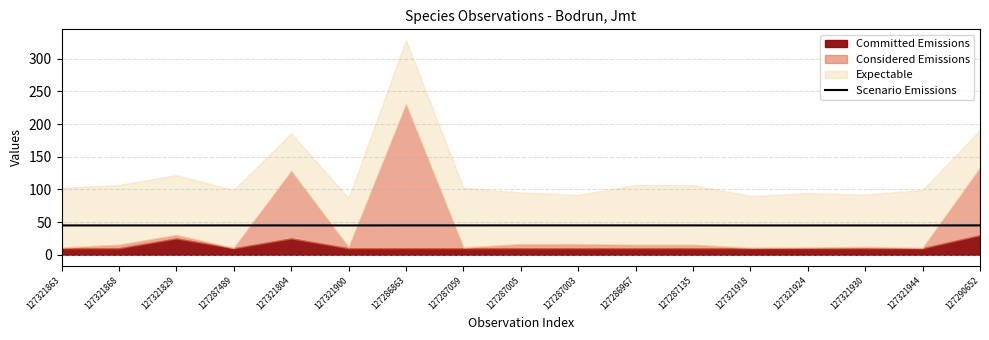

The value at 127287003 is 45.0. True or false?

True